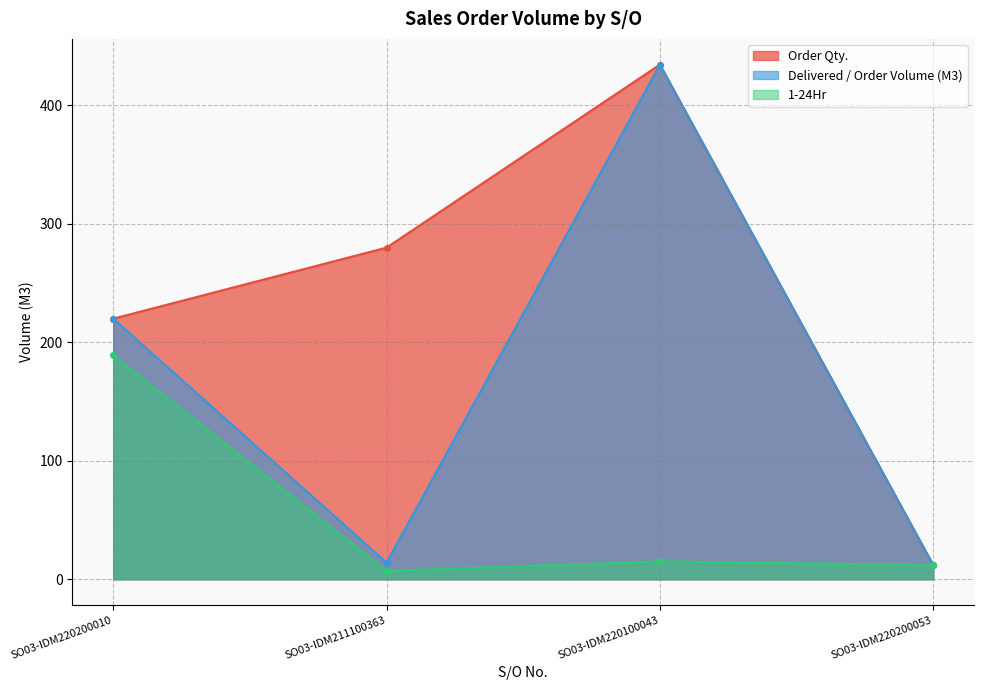

Where is Delivered / Order Volume (M3) nearest to the value 223?

SO03-IDM220200010